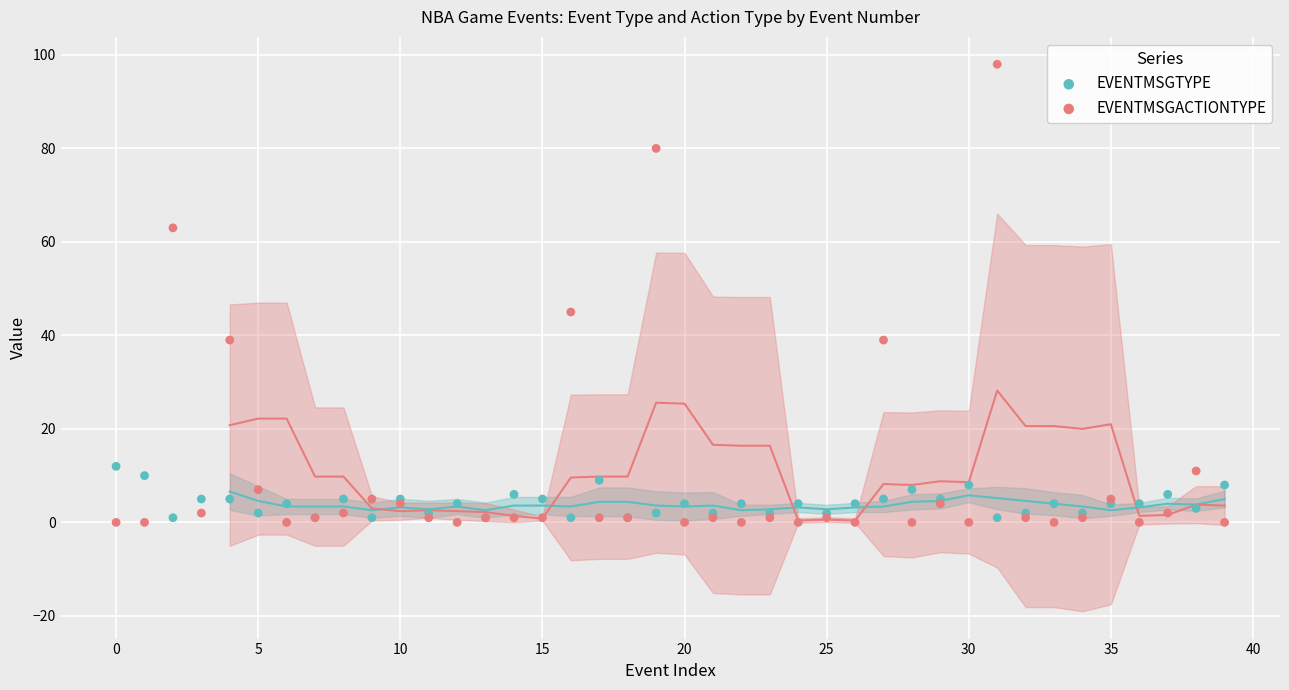

Across all series, what Y value is closest to 49?

45